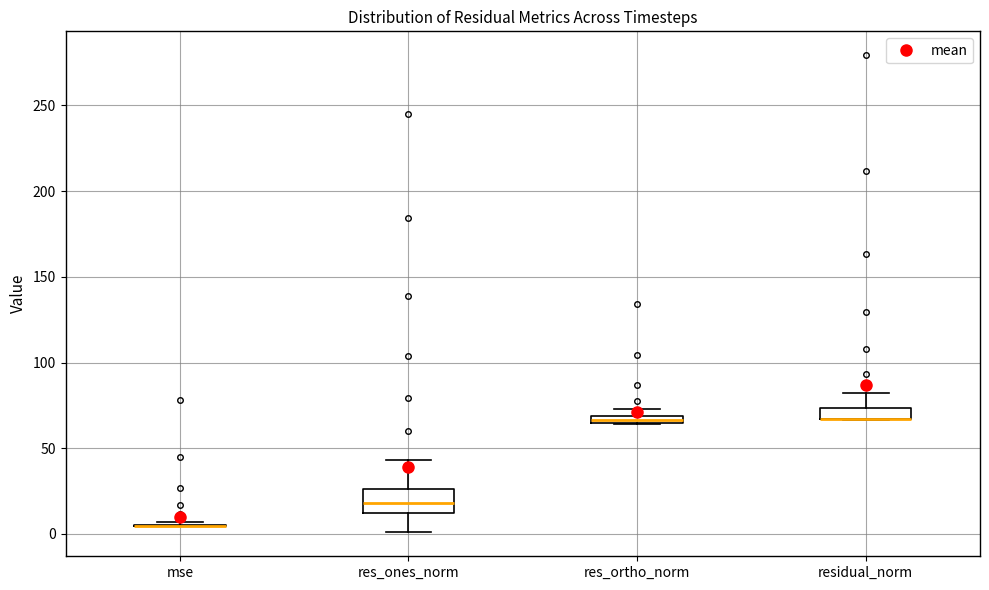

Comparing the boxes themselves (not the whiskers), which one is the tallest?

res_ones_norm